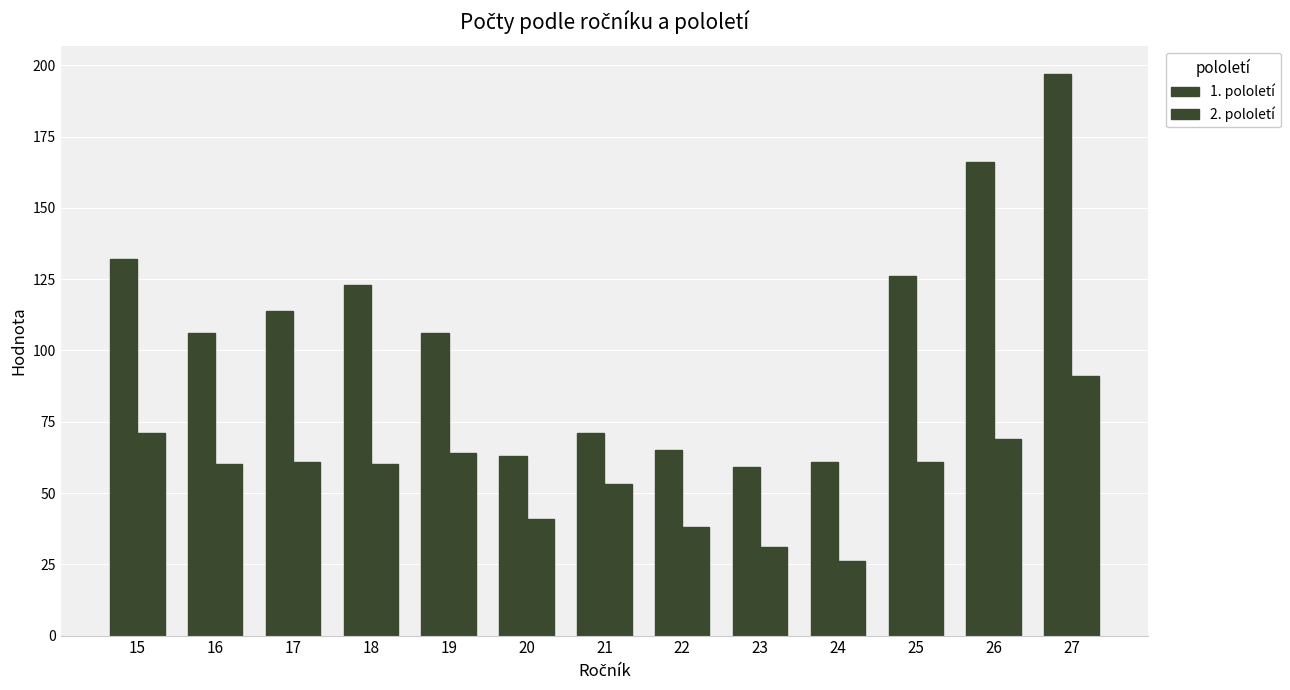

Rank the categories by 2. pololetí value from highest to lowest.

27, 15, 26, 19, 17, 25, 16, 18, 21, 20, 22, 23, 24